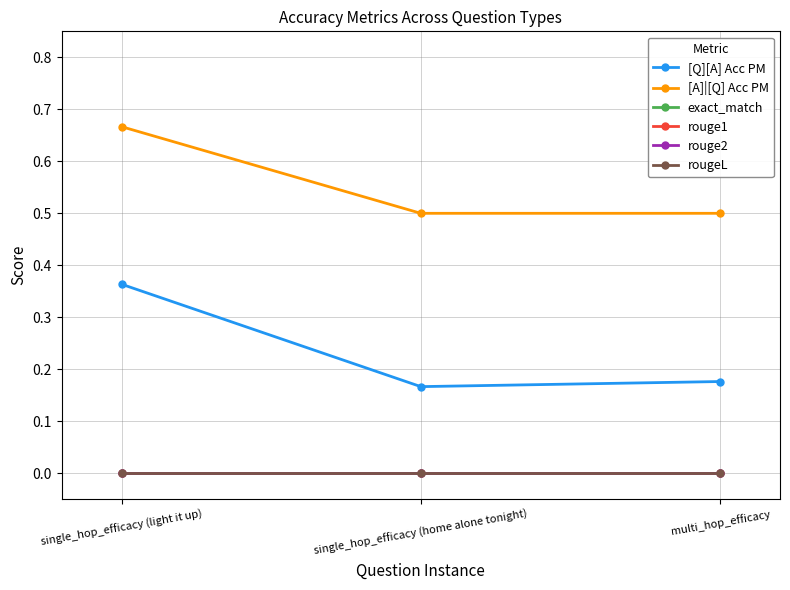

What is the total value across all series at single_hop_efficacy (light it up)?

1.0